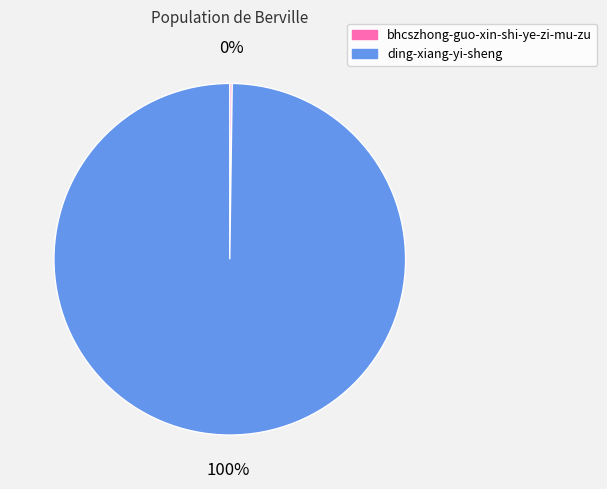

The ding-xiang-yi-sheng slice represents 100% of the pie. True or false?

True